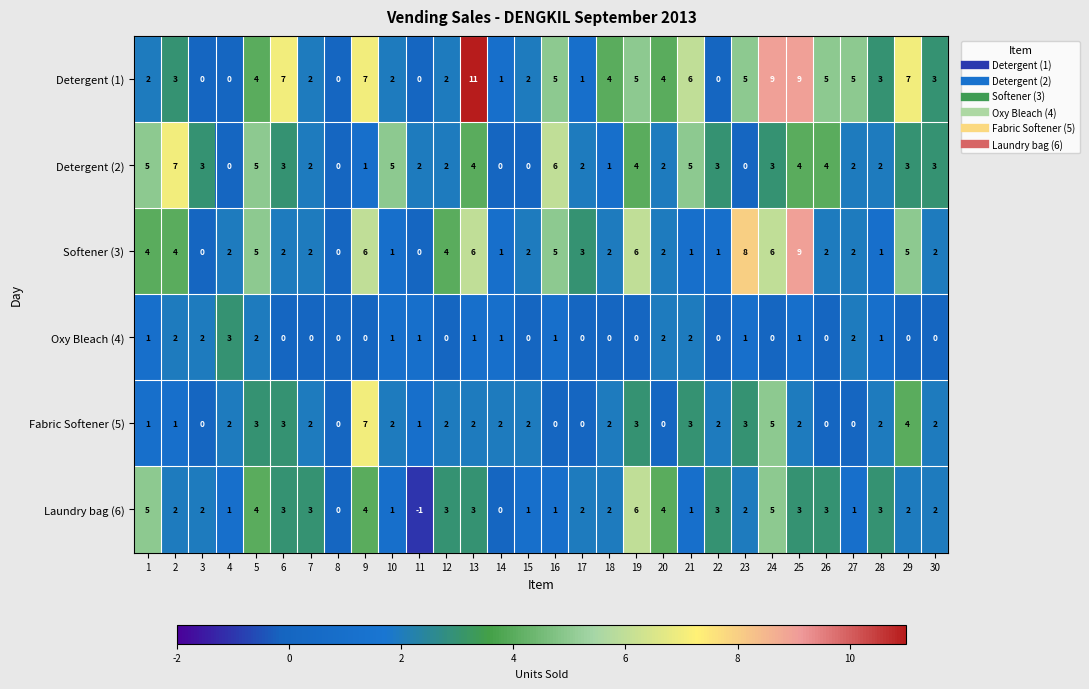

Count the Oxy Bleach (4) values in the range 0 to 1.

23